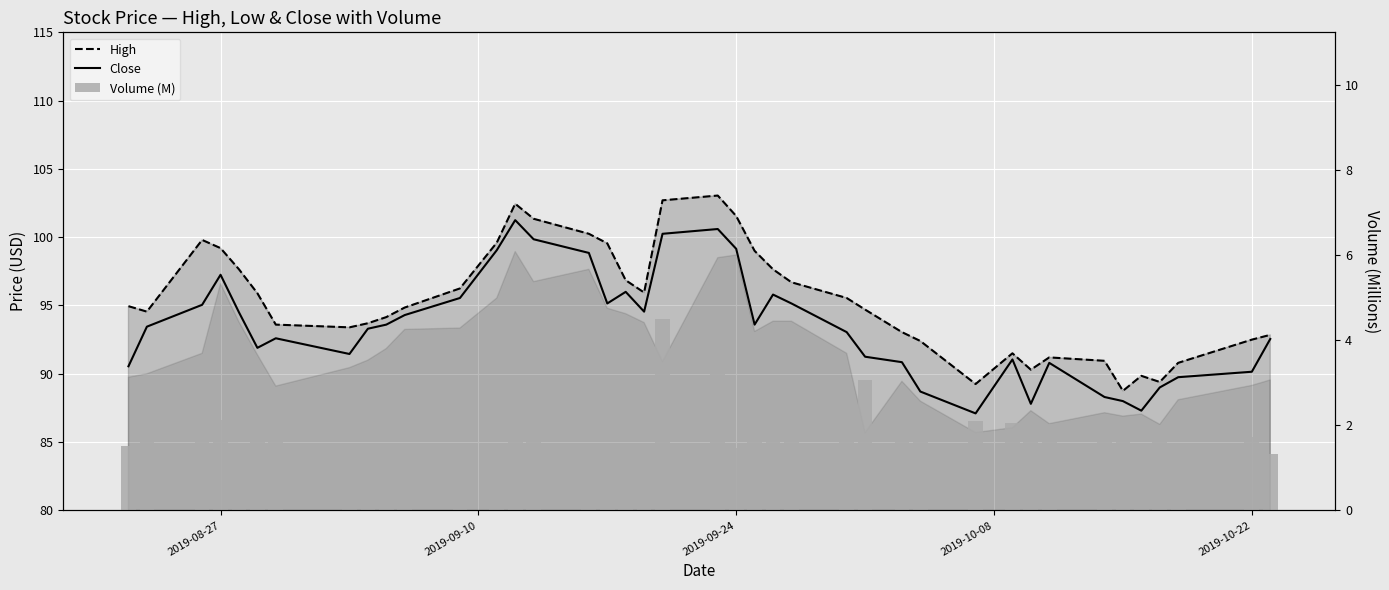

What is the greatest value displayed?

103.1